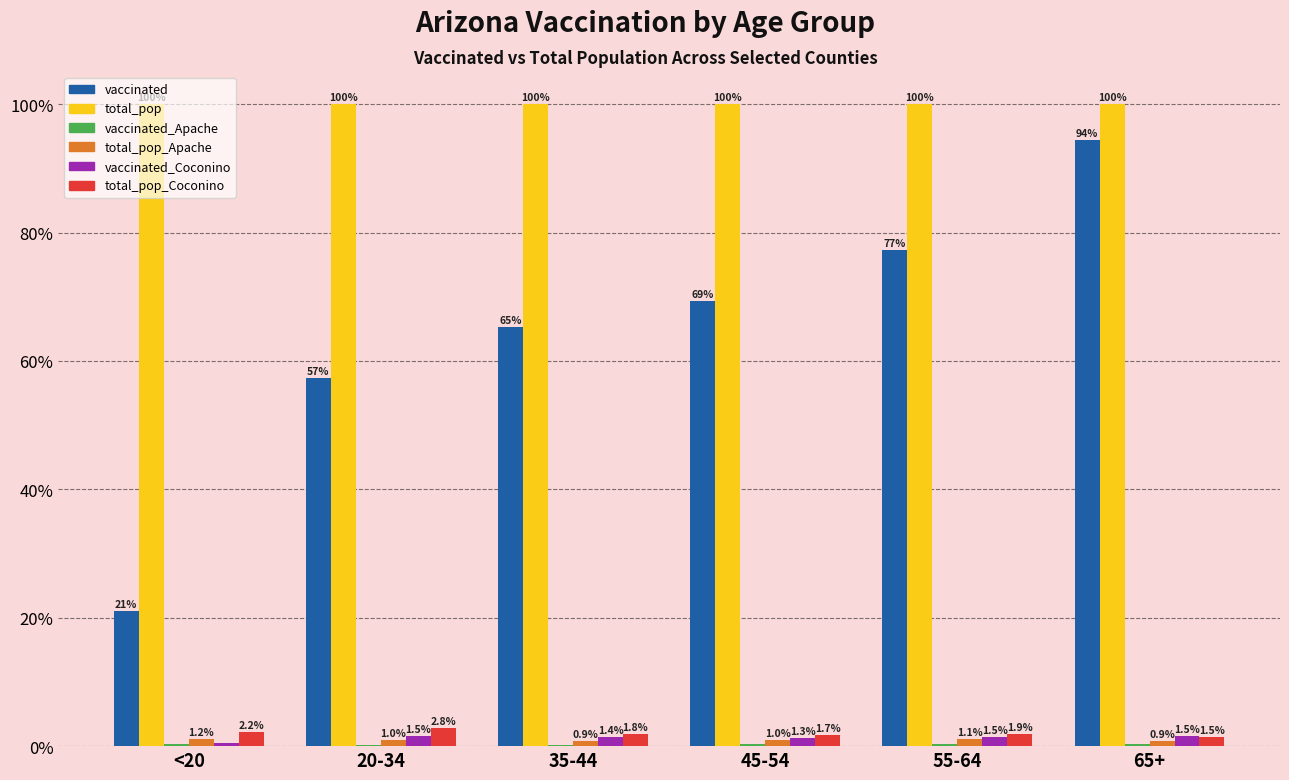

Which series has the largest total across all categories?

total_pop